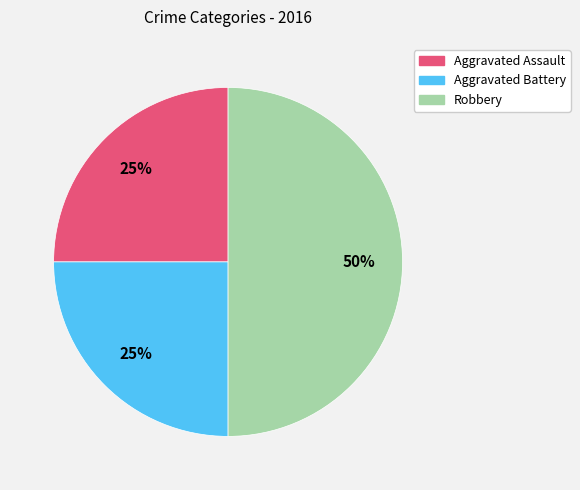

What is the ratio of the value at Aggravated Battery to the value at Aggravated Assault?

1.0